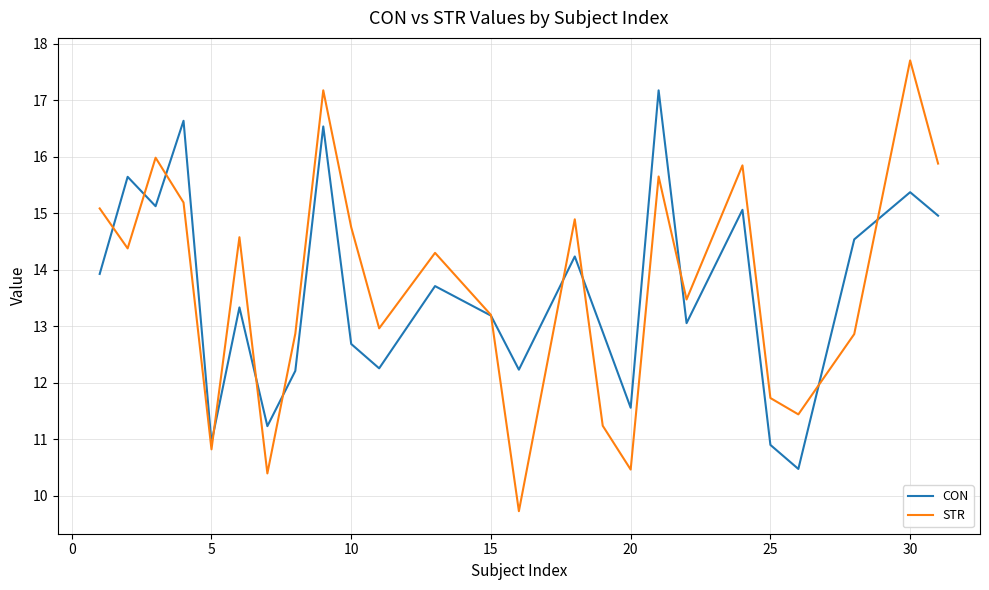

How many lines are shown in the chart?

2